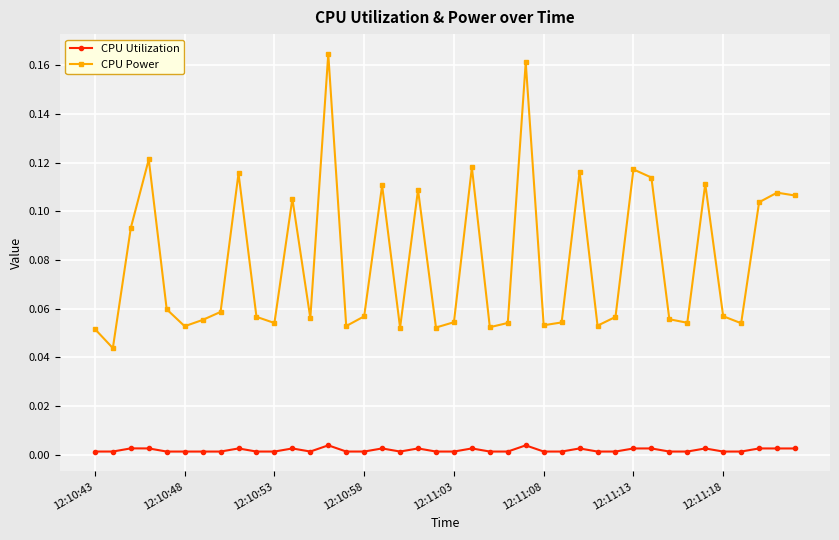

Which series has the largest range (max minus min)?

CPU Power